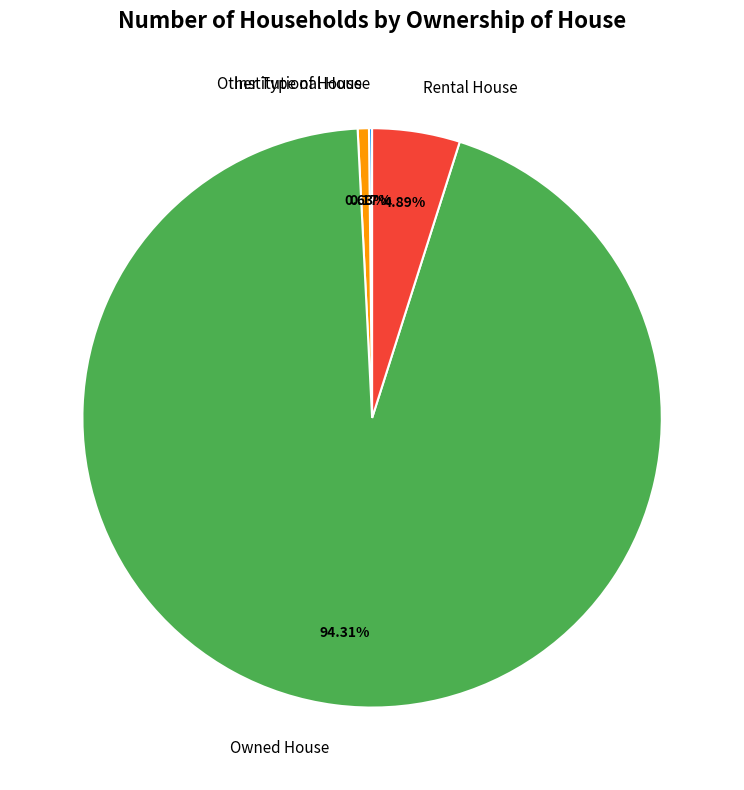

How much of the chart is everything except Other Type of House?

99.4%